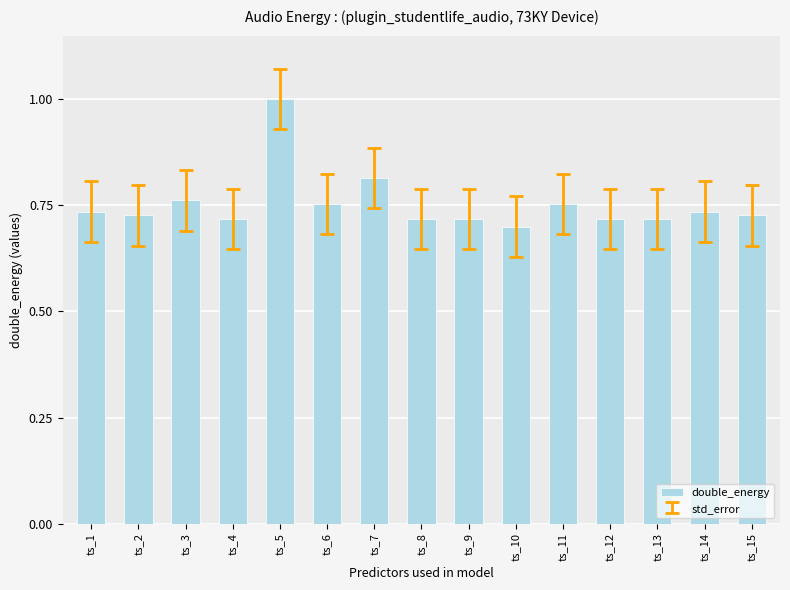

Between ts_13 and ts_3, which is larger?

ts_3